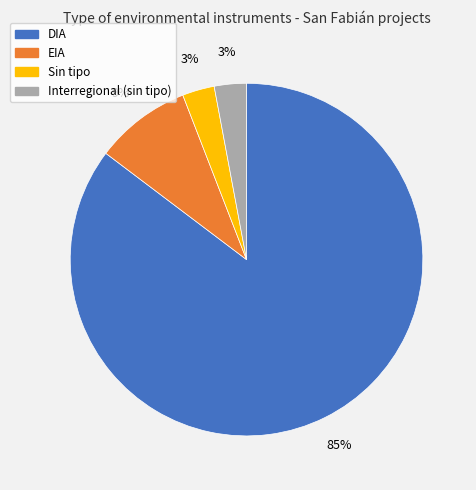

Is there any slice that represents more than half of the pie?

Yes